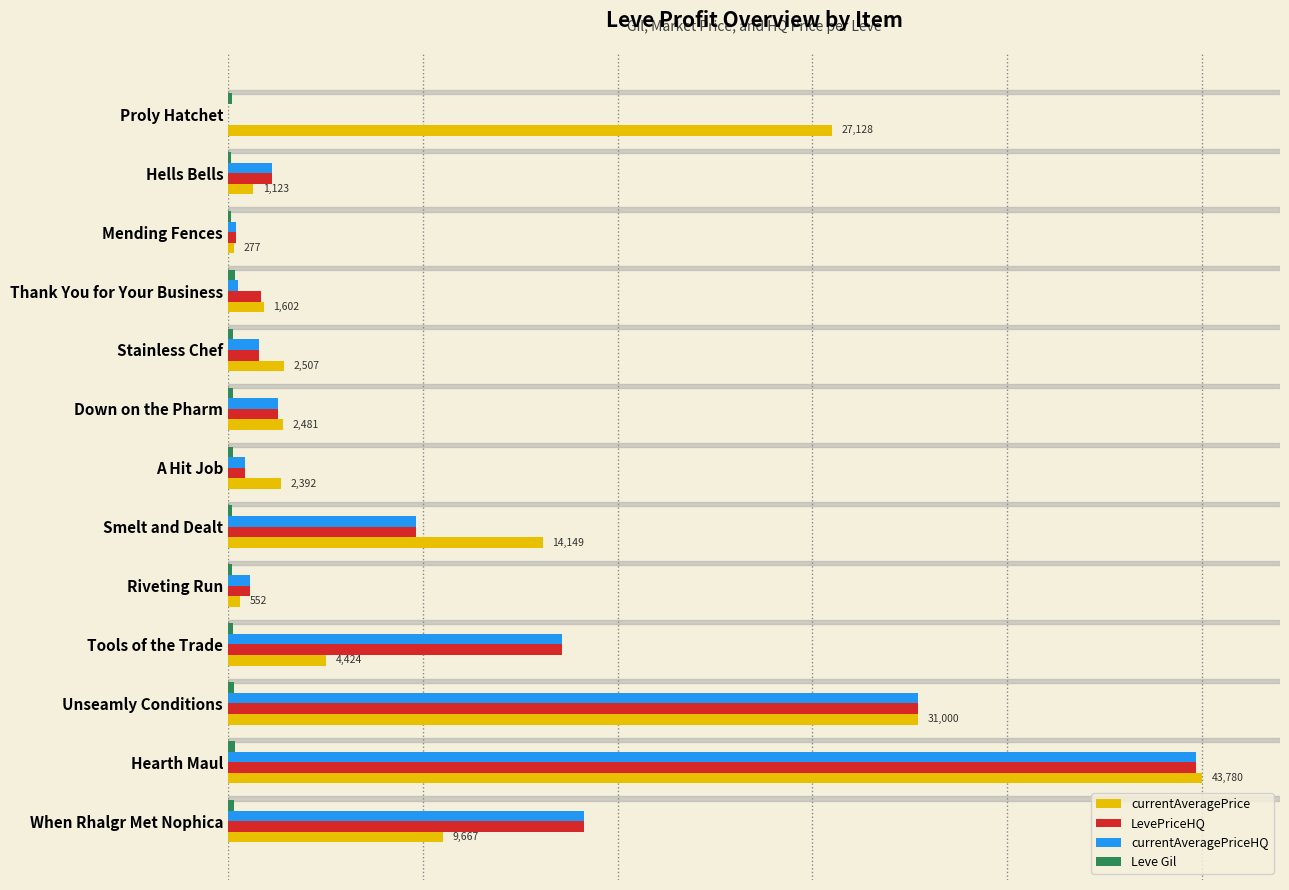

At which category is the sum across all series the highest?

Hearth Maul